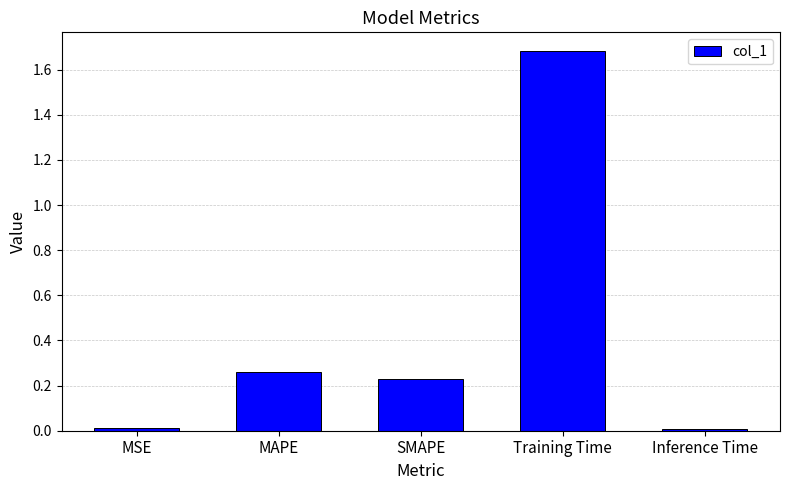

What is the label of the 1st bar from the right?

Inference Time